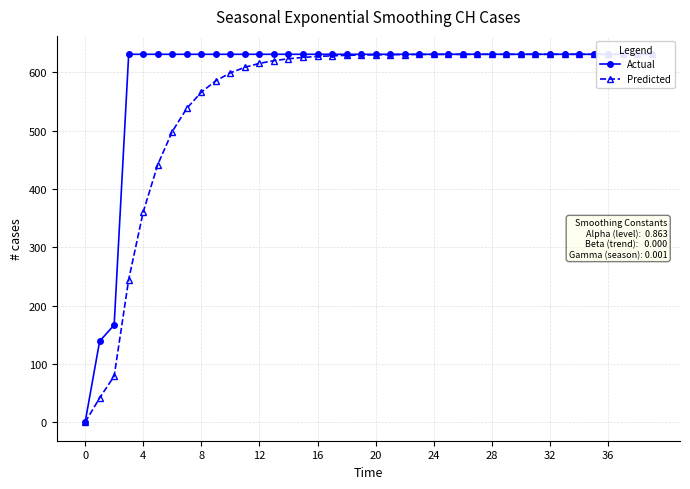

What is the average value of the Actual series?

591.3